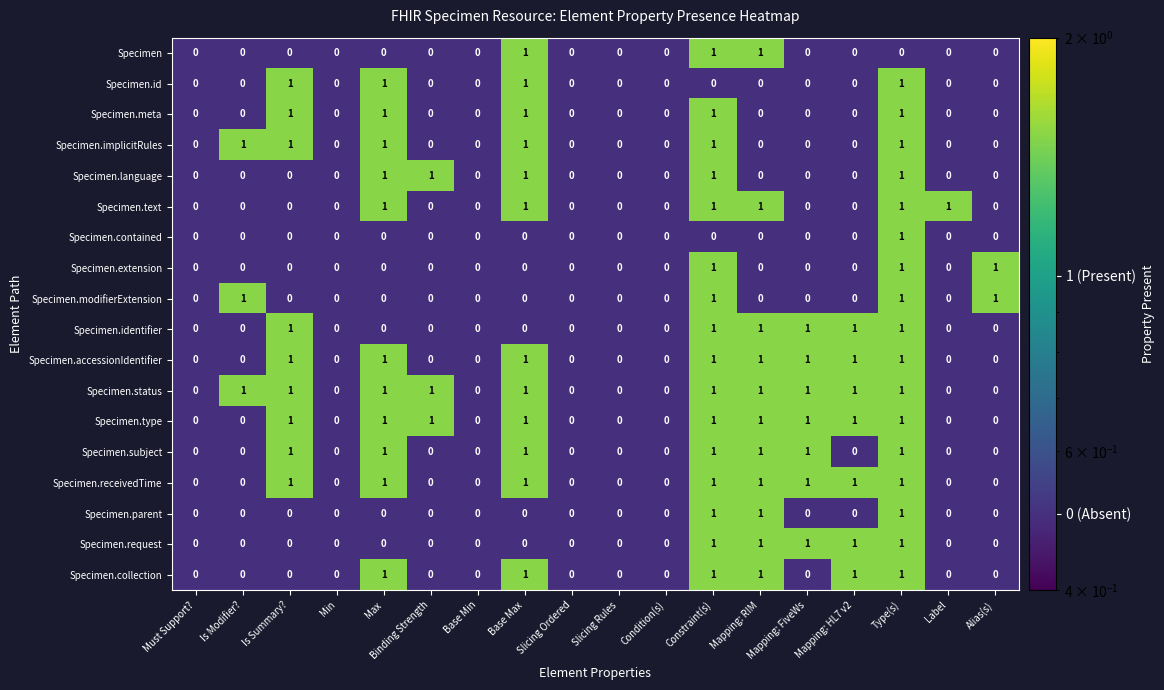

The Specimen series shows 0 at Mapping: RIM. True or false?

False